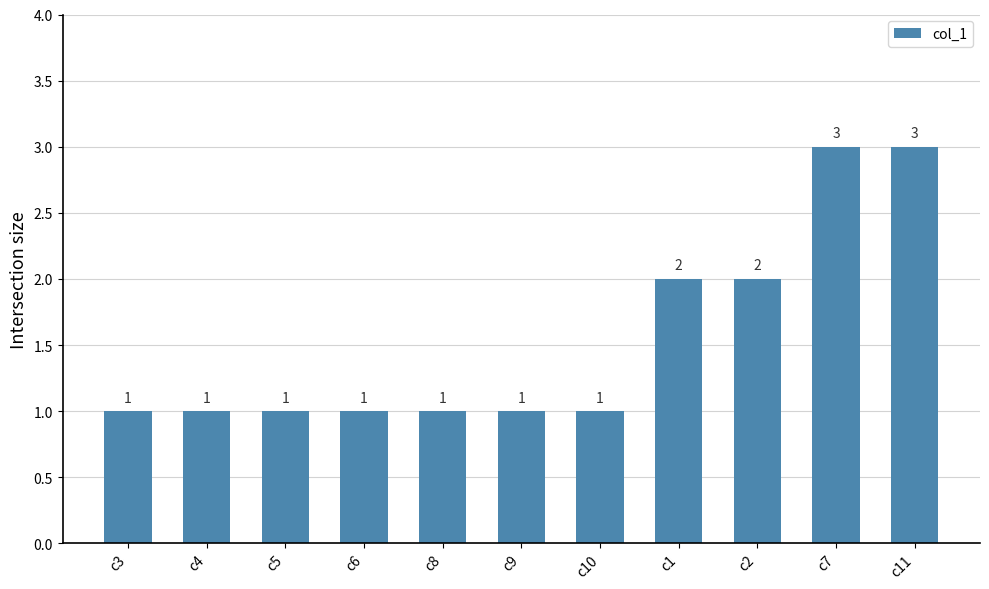

What is the value of the 6th bar from the left?

1